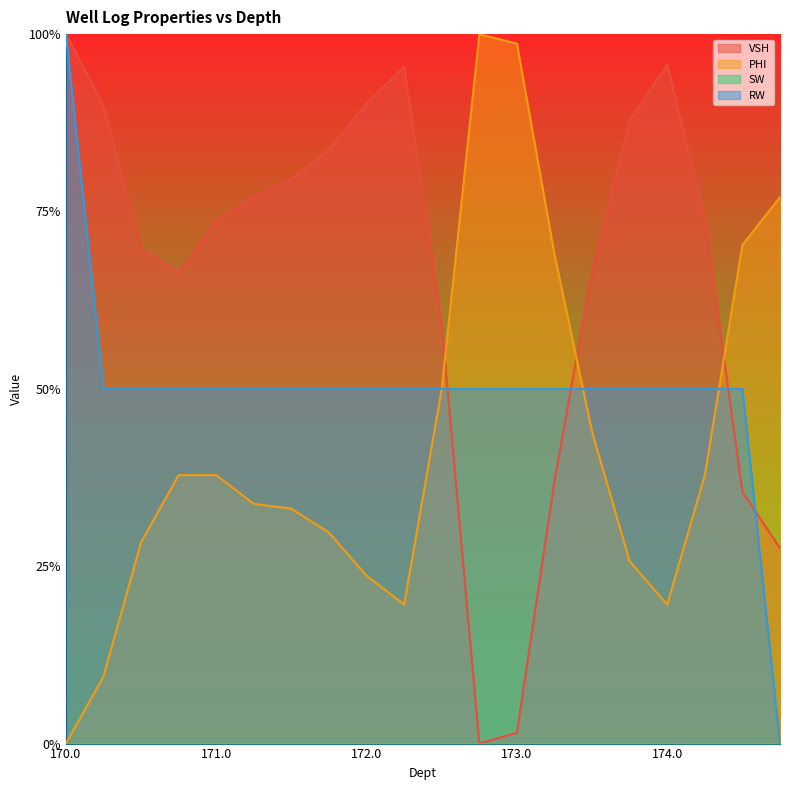

True or false: PHI has a value of 1.5 at 173.0.

False